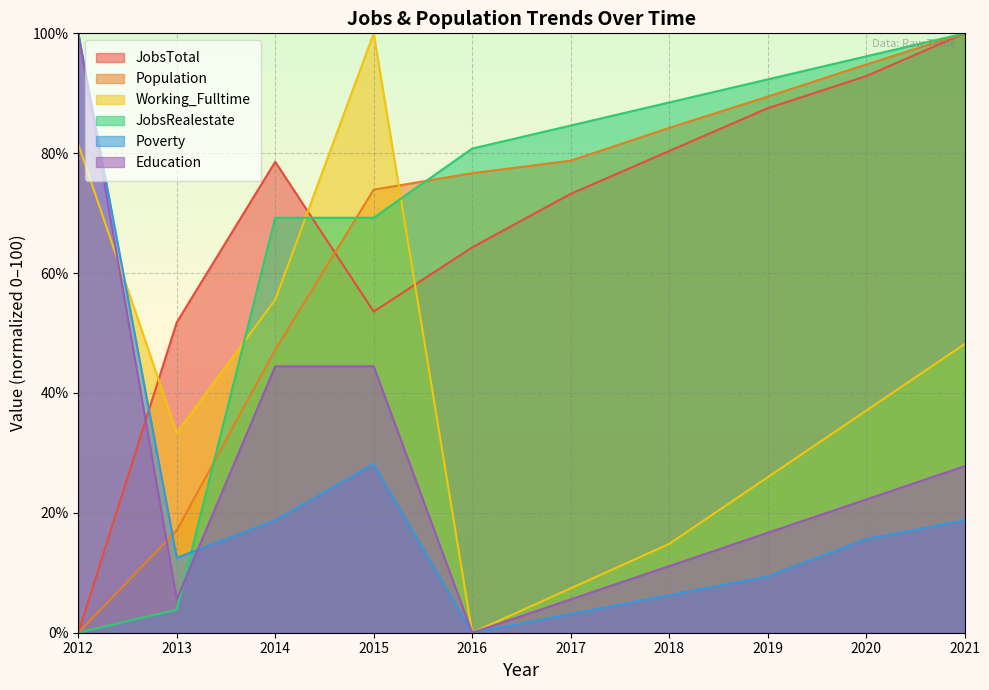

Which label corresponds to the largest value in the chart?

2021